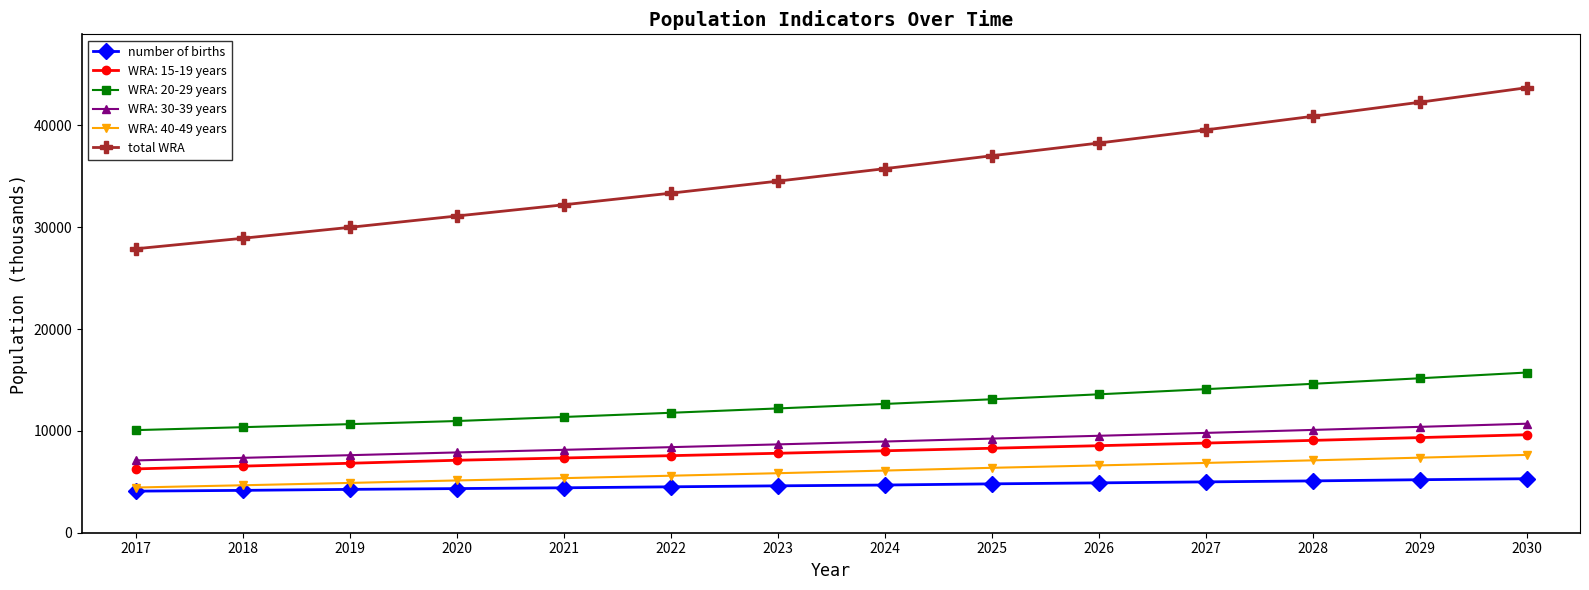

How many categories are shown in the chart?

14